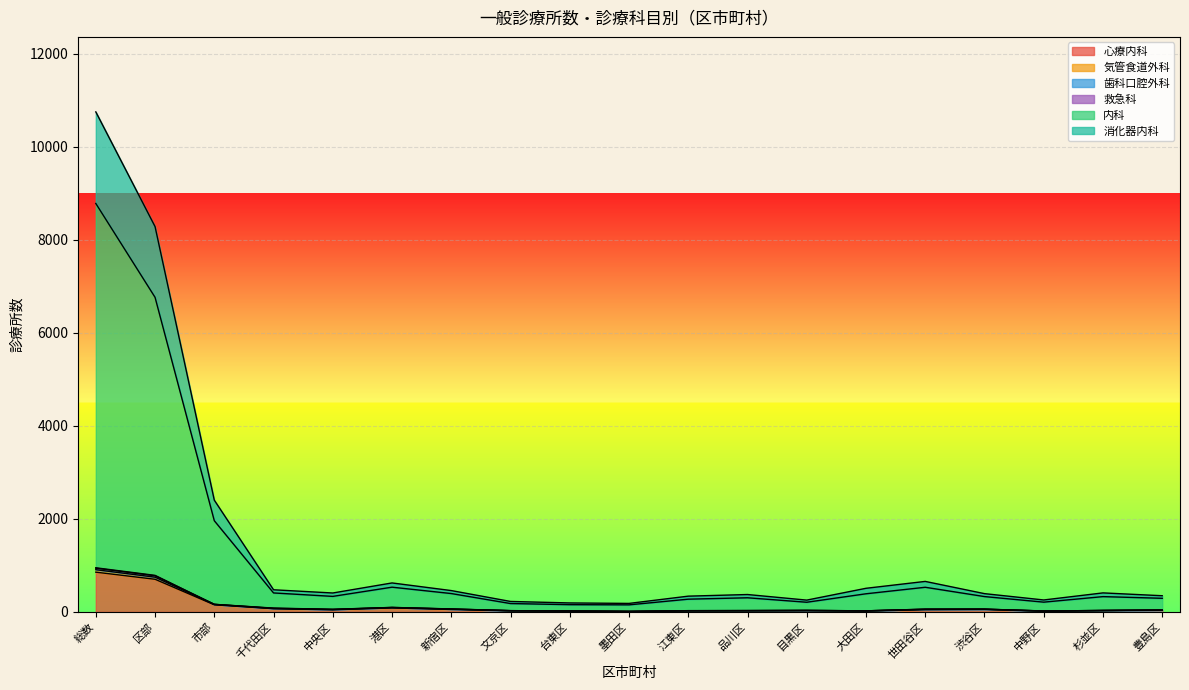

What is the average value of the 気管食道外科 series?

134